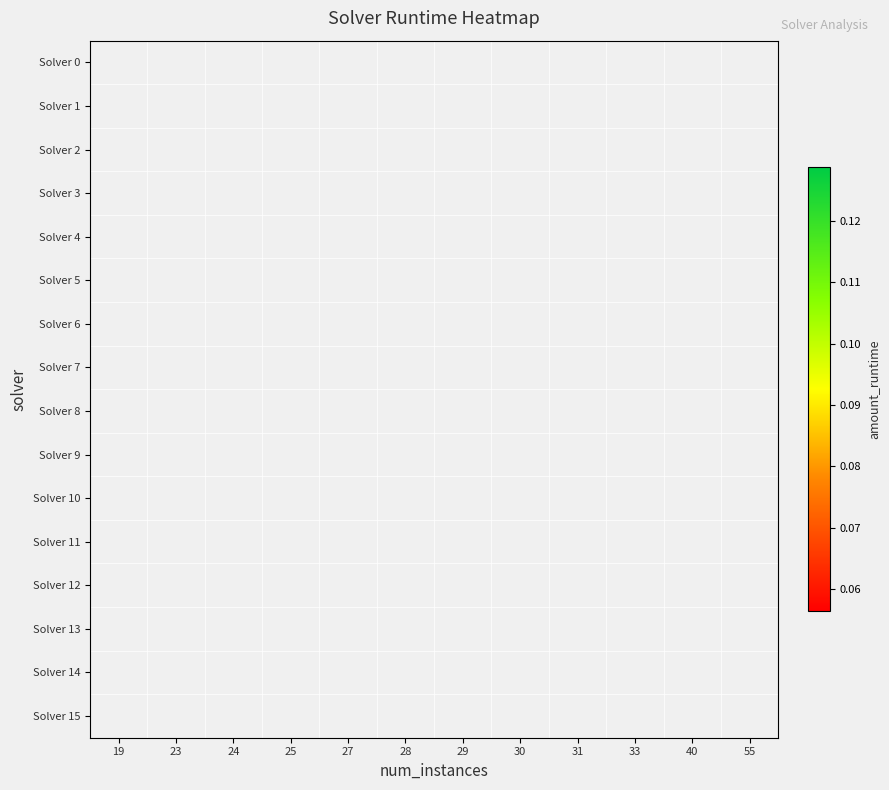

What is the maximum value shown in the chart?

0.1